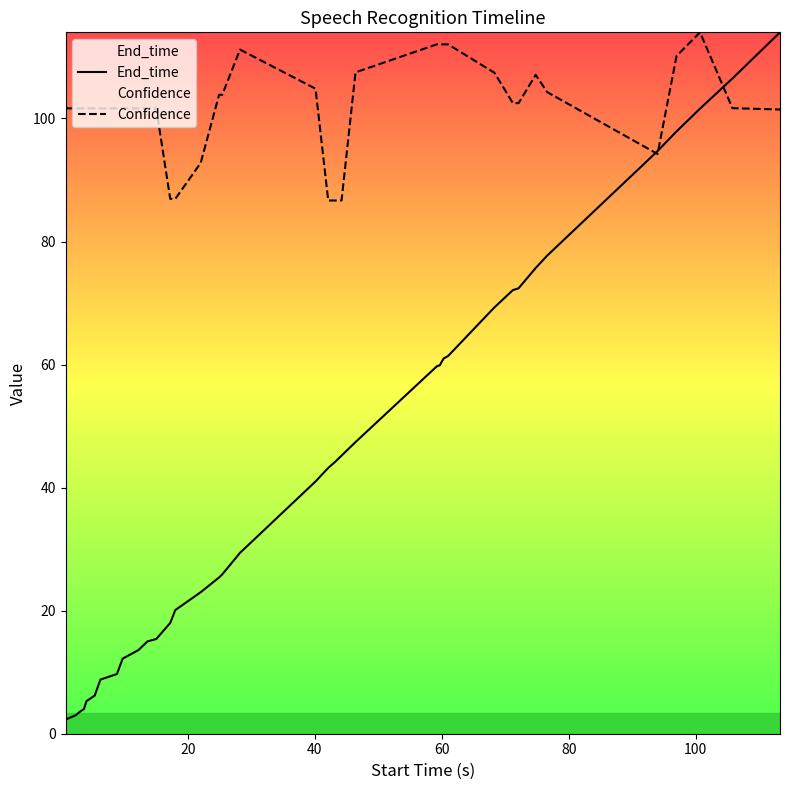

What is the greatest value displayed?

114.0